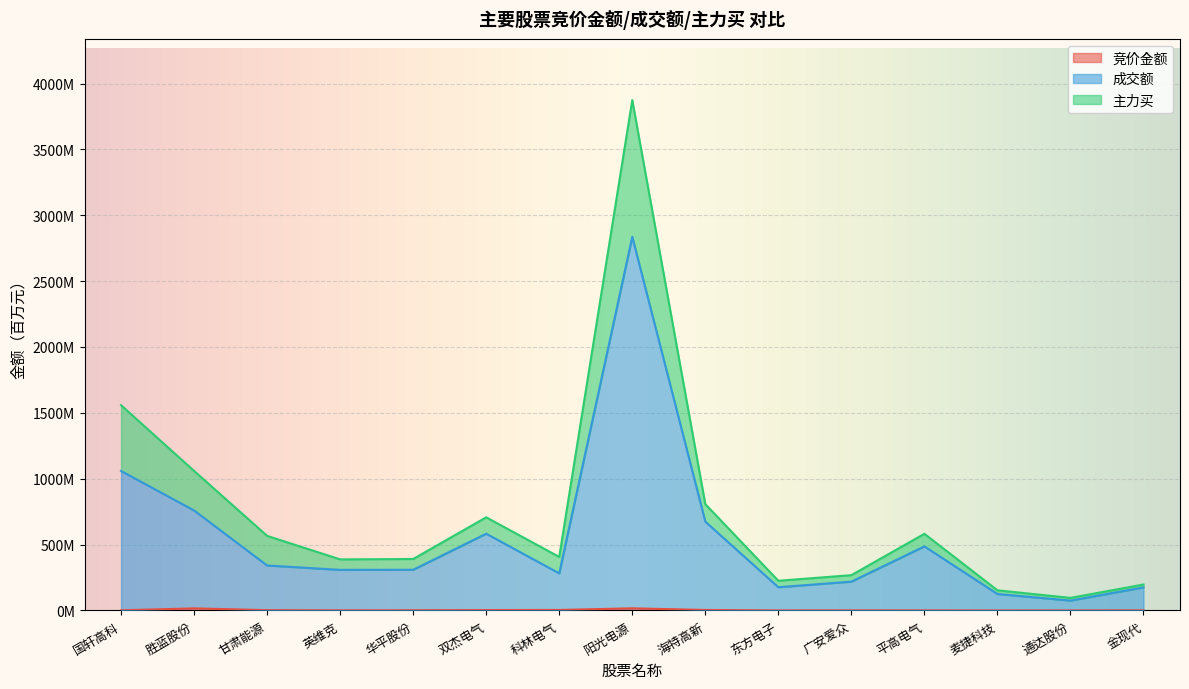

At how many categories does at least one series exceed 2830?

1